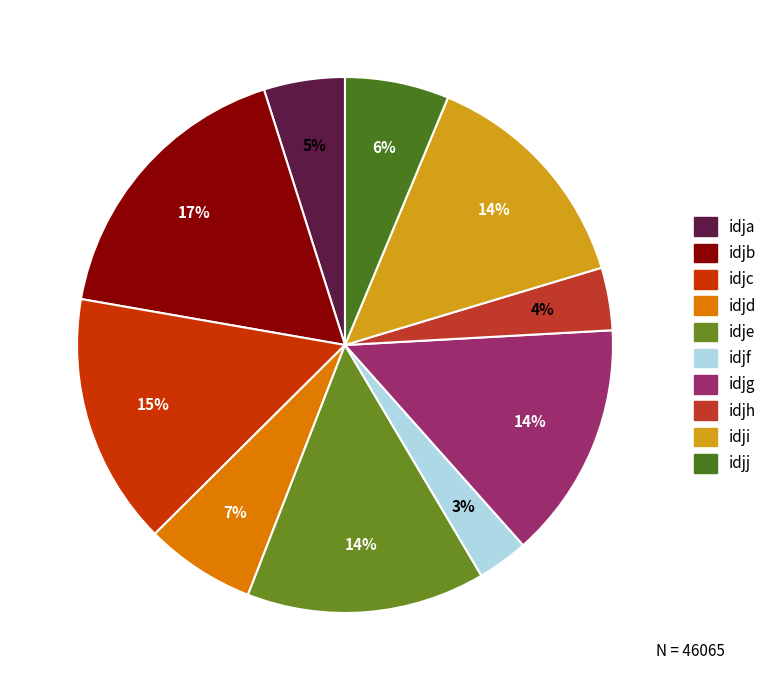

Count the number of slices in the pie.

10